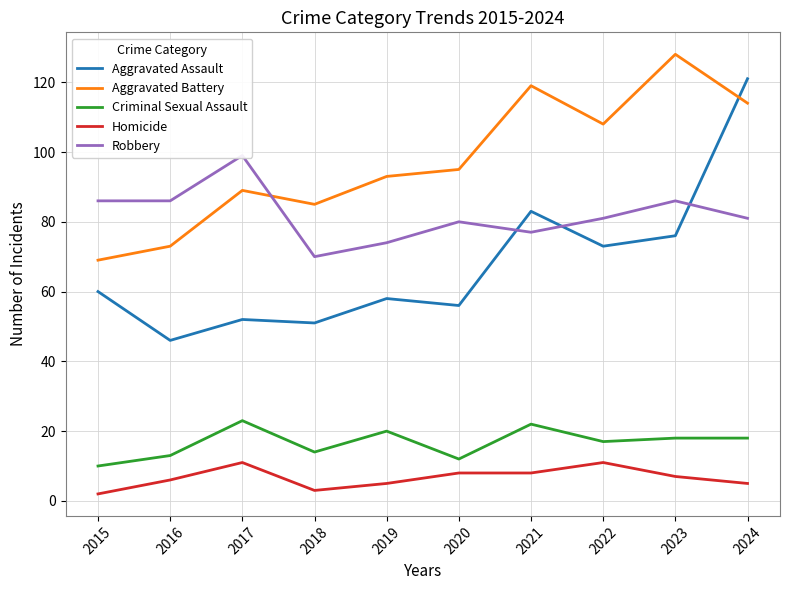

What is the lowest value of the Robbery series?

70